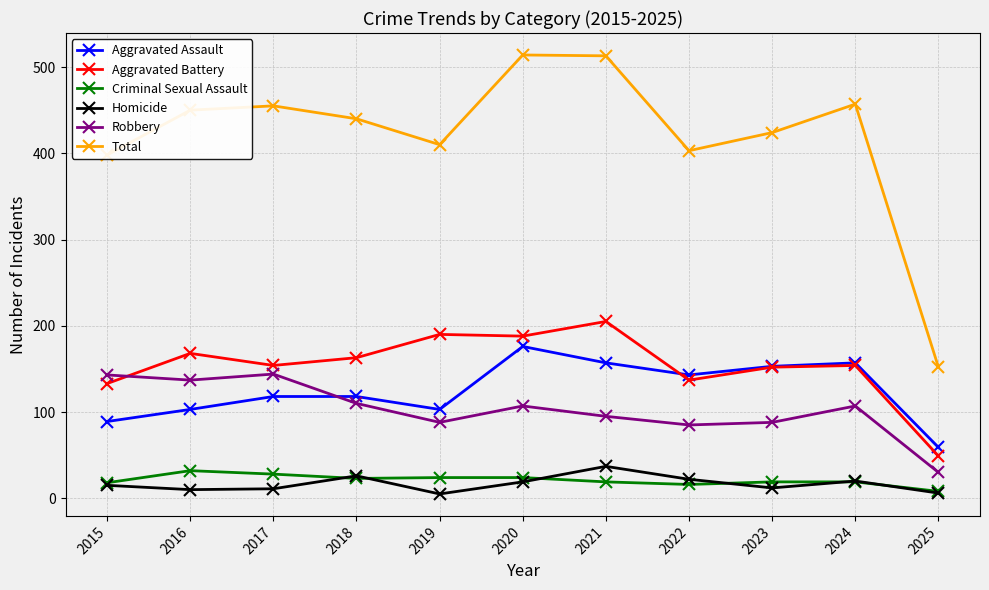

What is the maximum value for Total?

514